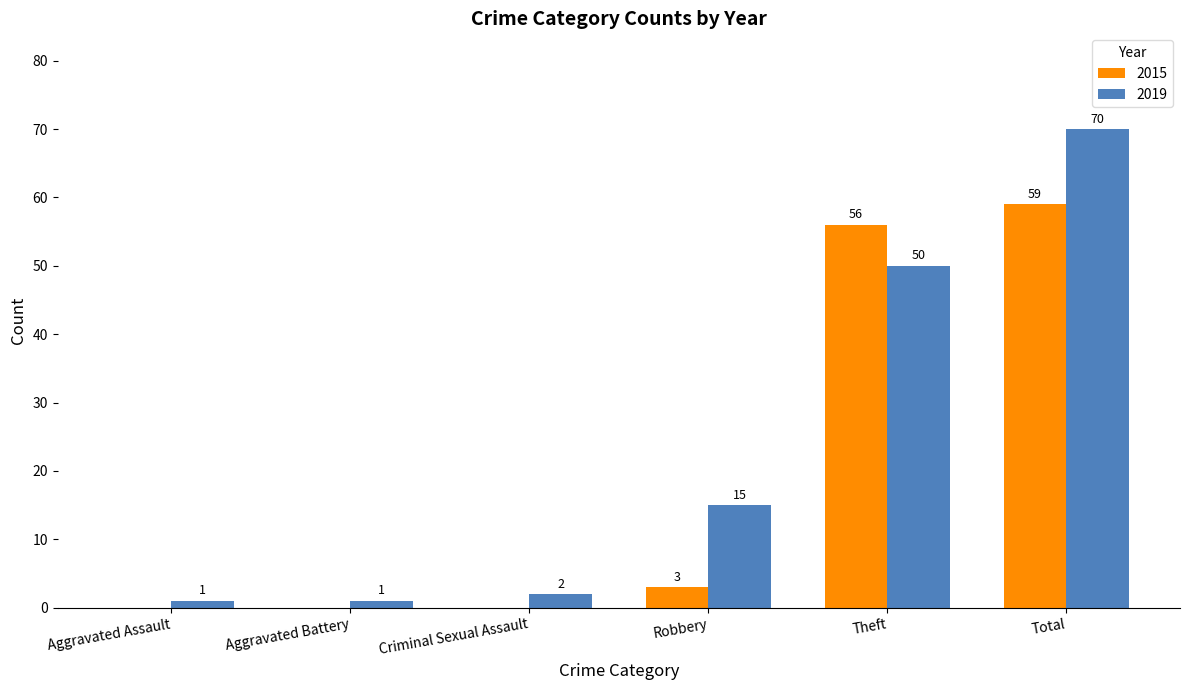

What is the highest value of the 2019 series?

70